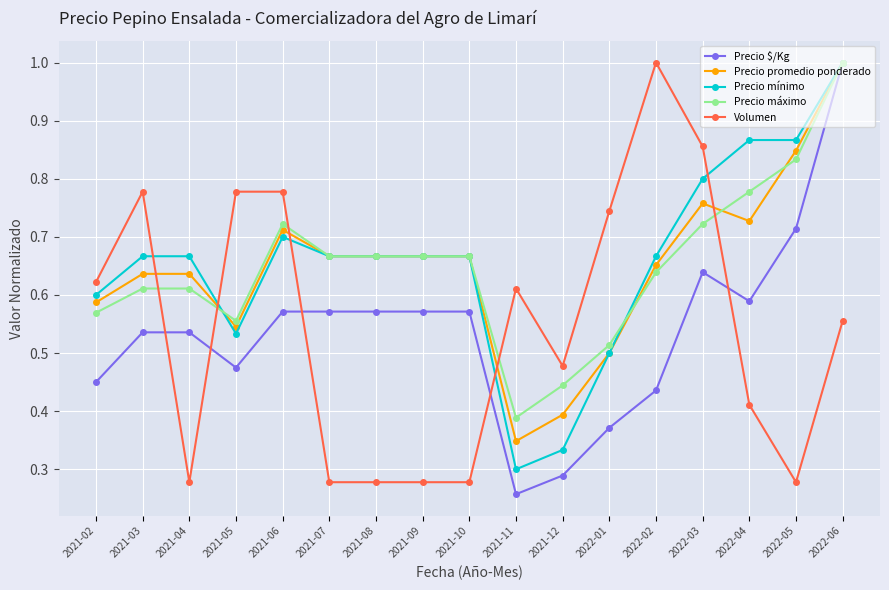

What is the greatest value displayed?

1.0